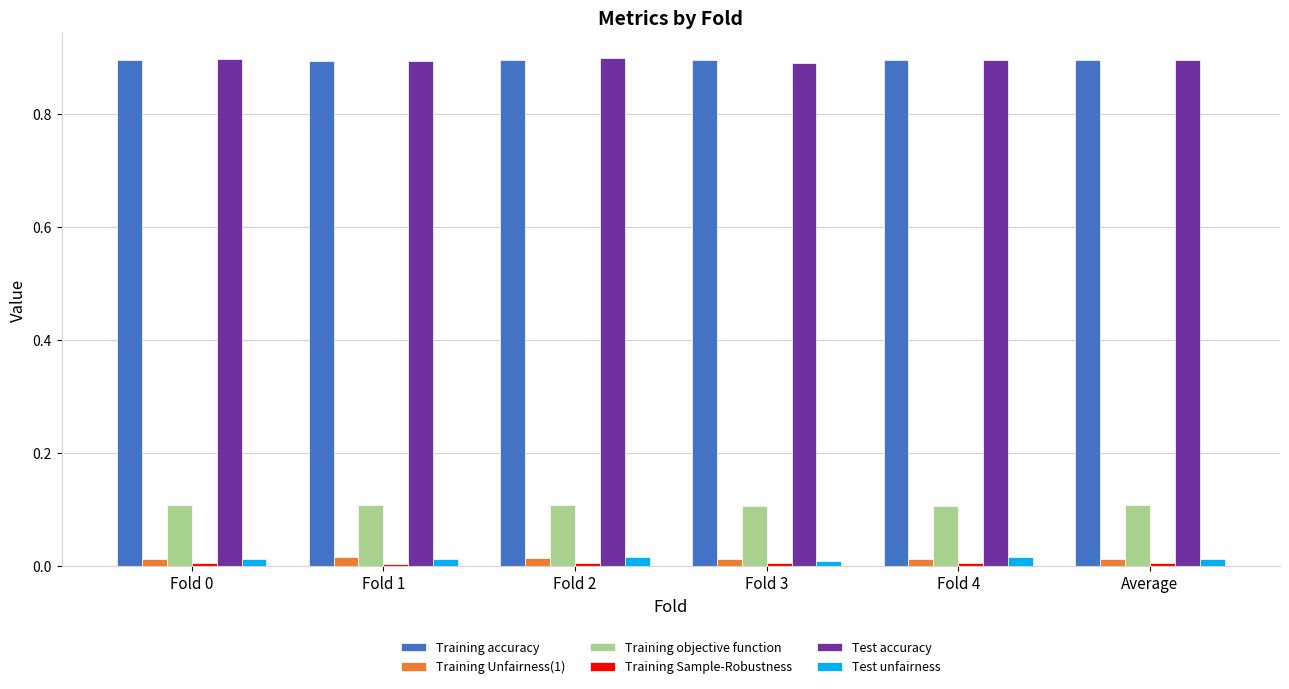

Is the value of Training accuracy at Average greater than the value of Training Unfairness(1) at Fold 4?

Yes